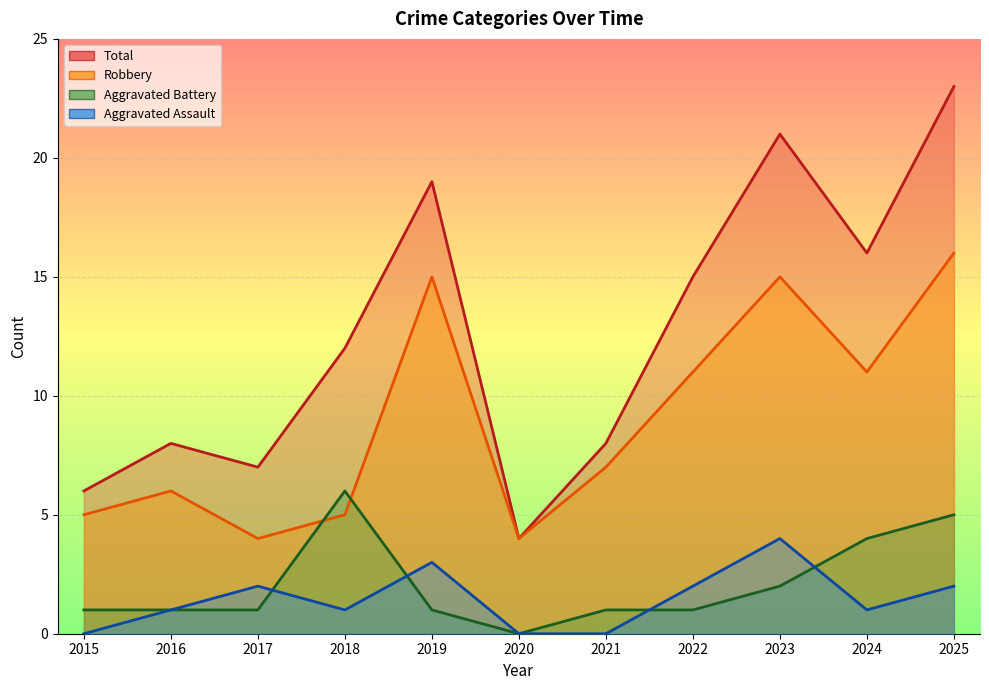

The value of Robbery at 2015 is 5. True or false?

True